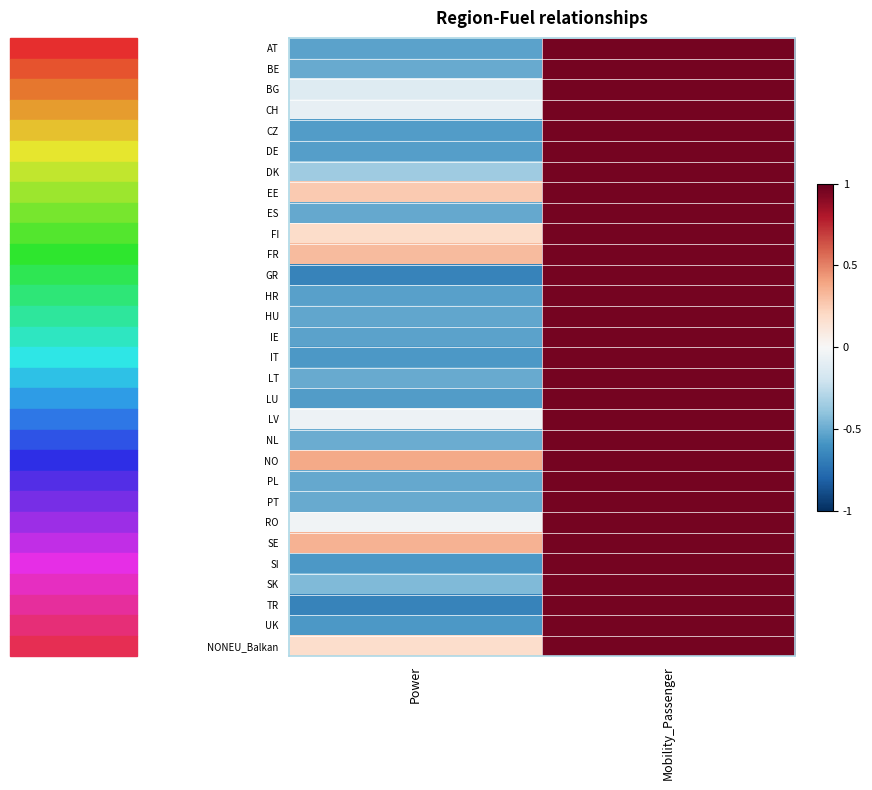

How many data points does each series have?

2